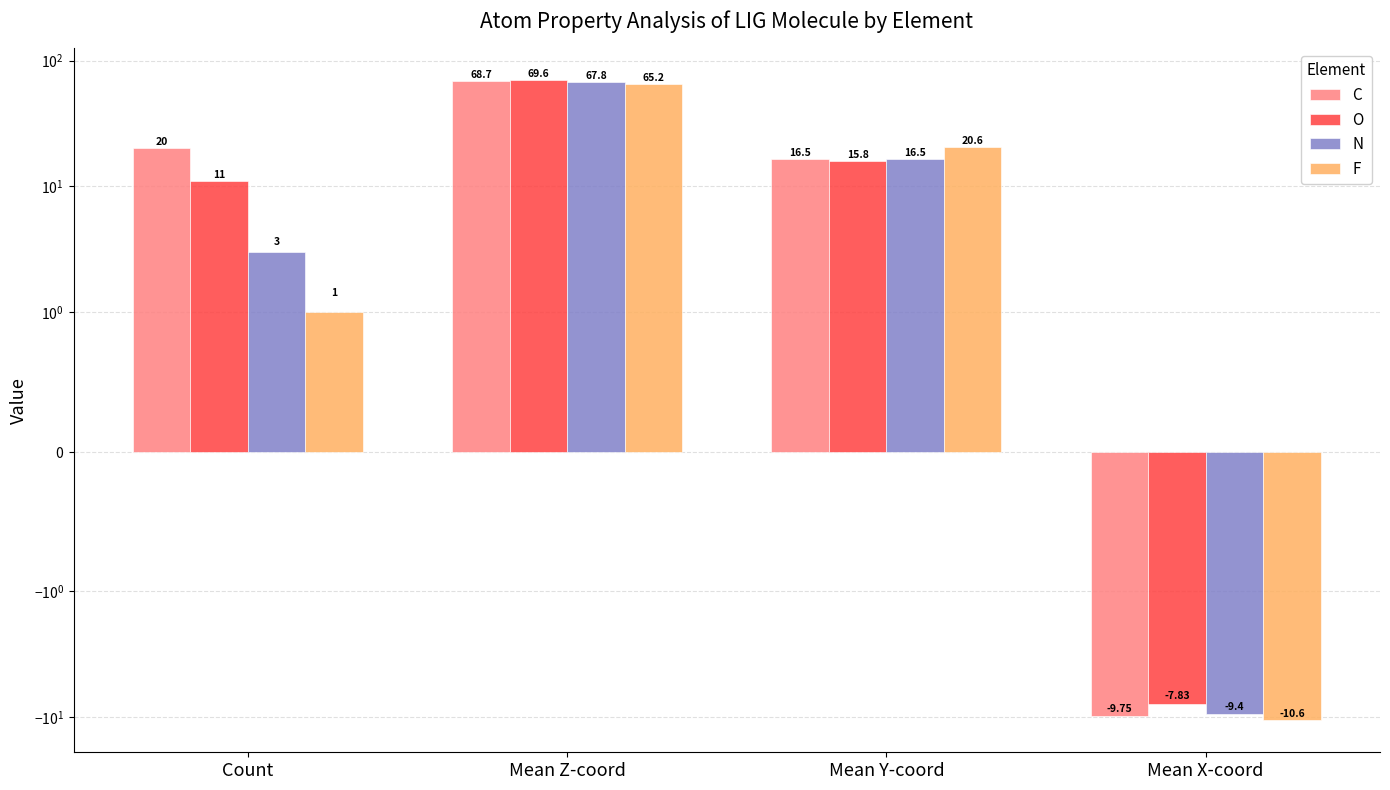

At how many categories does at least one series exceed 61?

1